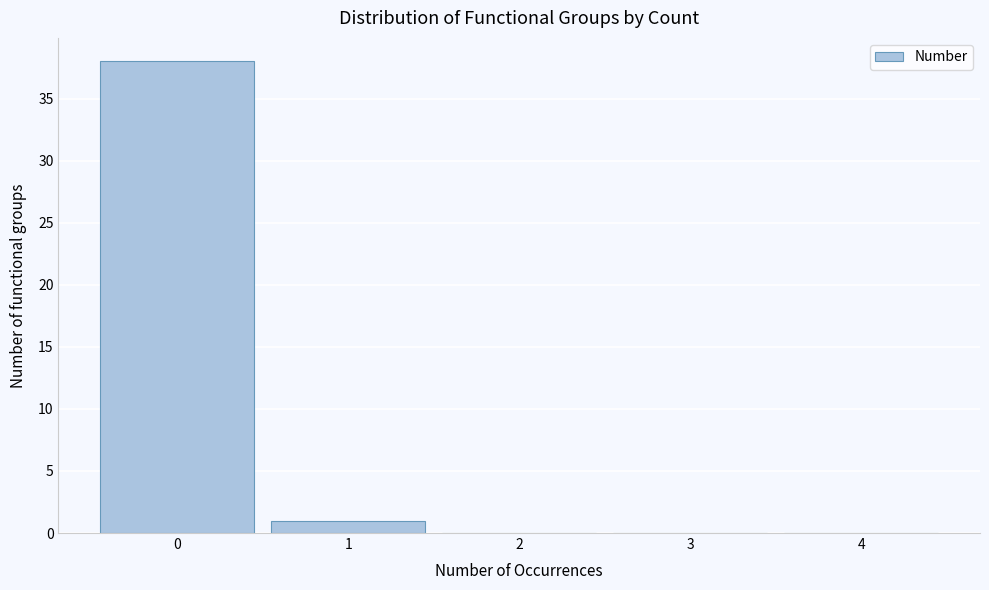

Reading left to right, transcribe this chart: for each bar, give the range it covers on the x-axis and its height. The values are not printed on the chart, so give them approximately, as read against the axis.

-0.5 to 0.5: 38
0.5 to 1.5: 1
1.5 to 2.5: 0
2.5 to 3.5: 0
3.5 to 4.5: 0